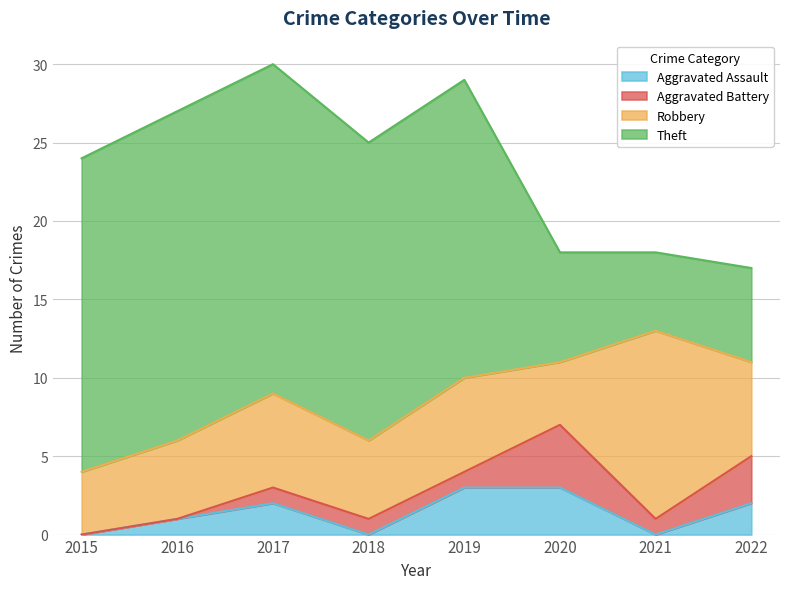

Reading left to right, list all the values displayed in this chart.

Aggravated Assault: 0	1	2	0	3	3	0	2
Aggravated Battery: 0	0	1	1	1	4	1	3
Robbery: 4	5	6	5	6	4	12	6
Theft: 20	21	21	19	19	7	5	6